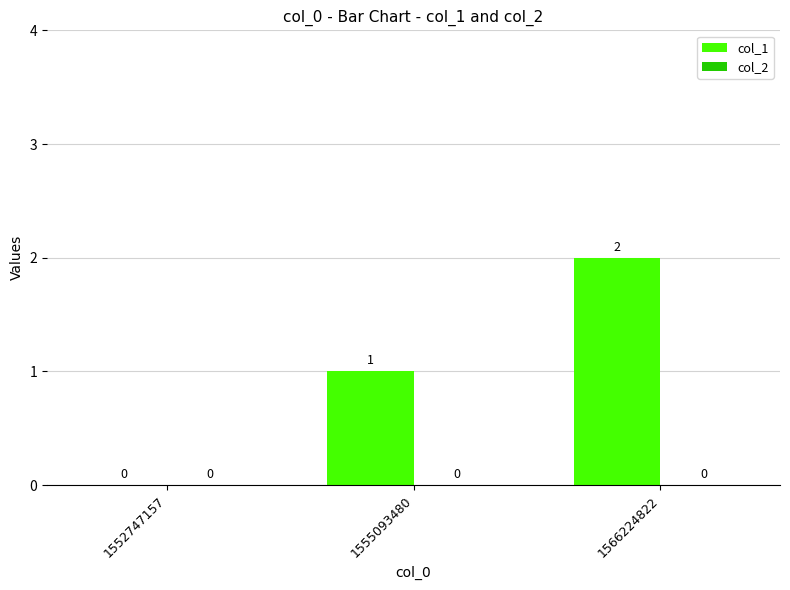

Which category has the highest value across all series?

1566224822